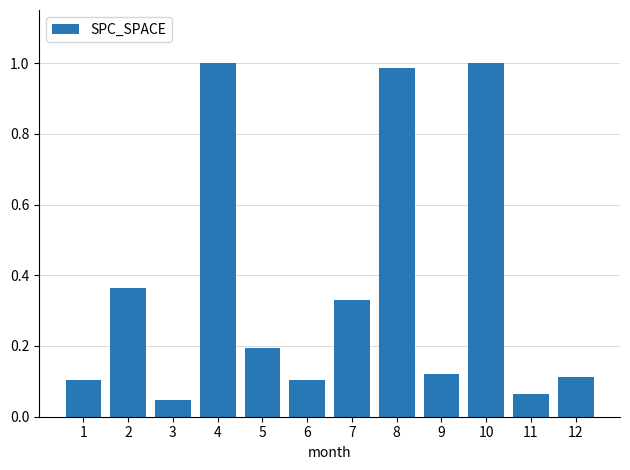

How many bars are there in total?

12